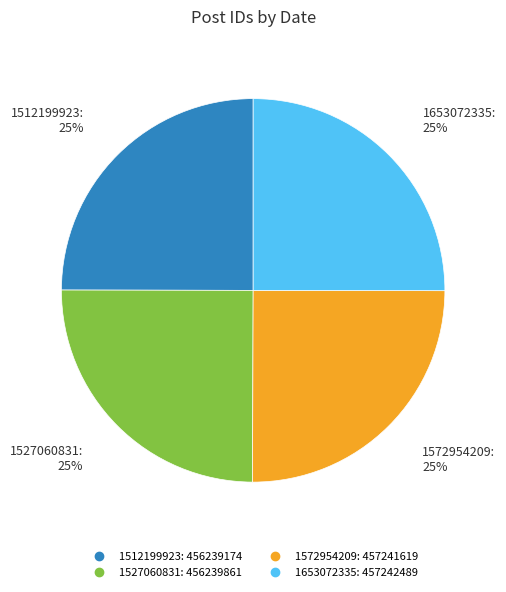

What is the ratio of the value at 1653072335 to the value at 1527060831?

1.0